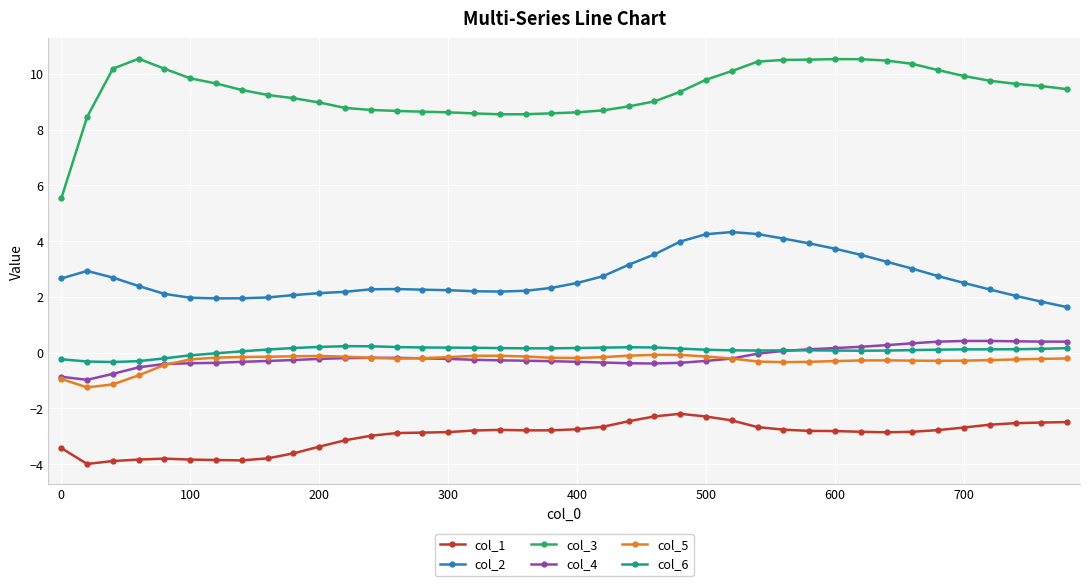

In col_5, how many points are higher than both neighbors (excluding endpoints)?

4